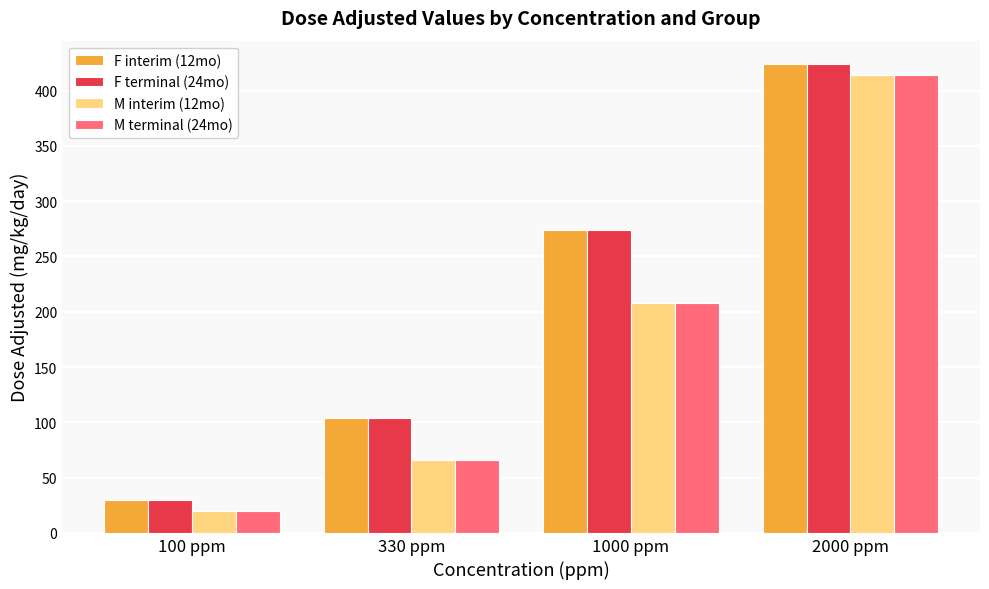

What is the total value across all series at 2000 ppm?

1676